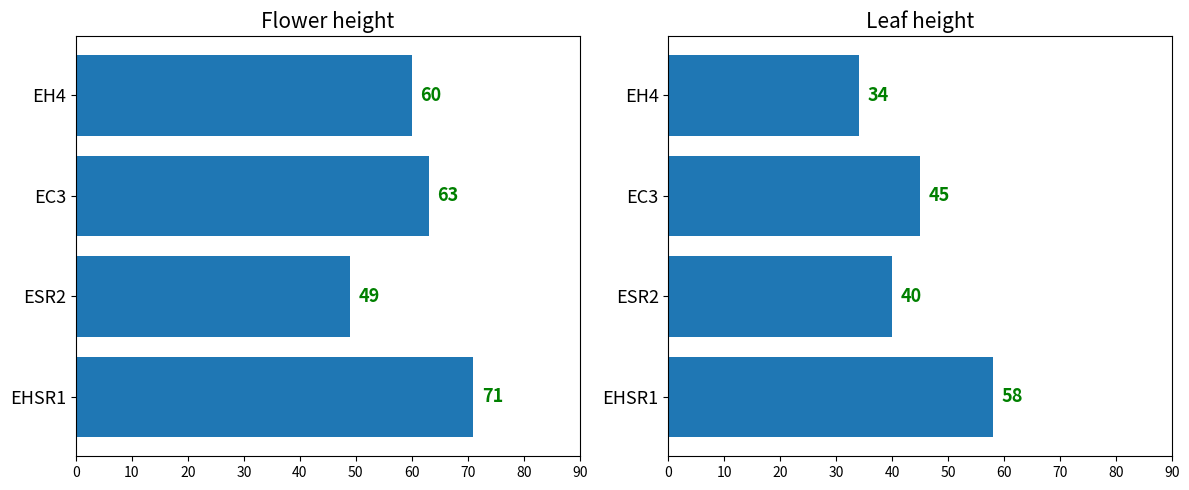

What are all the series names shown in the legend?

Flower height, Leaf height